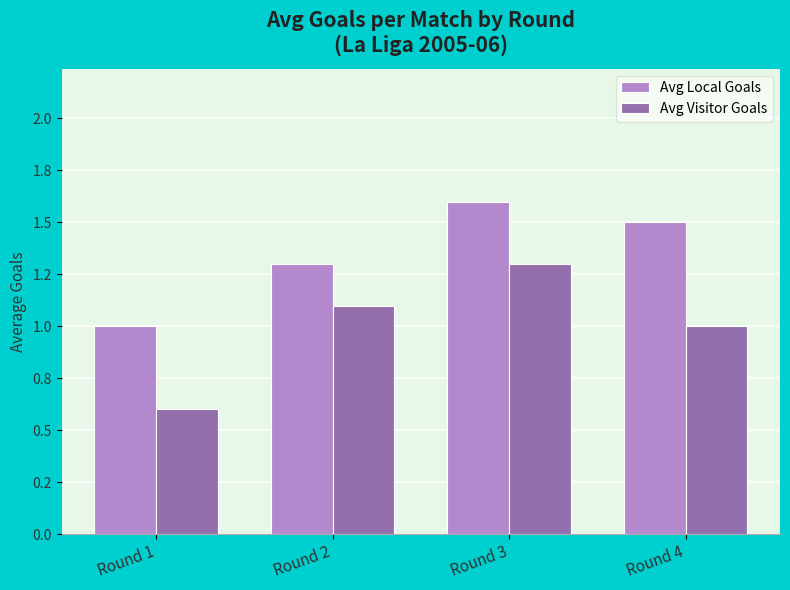

What is the total value across all series at Round 1?

1.6